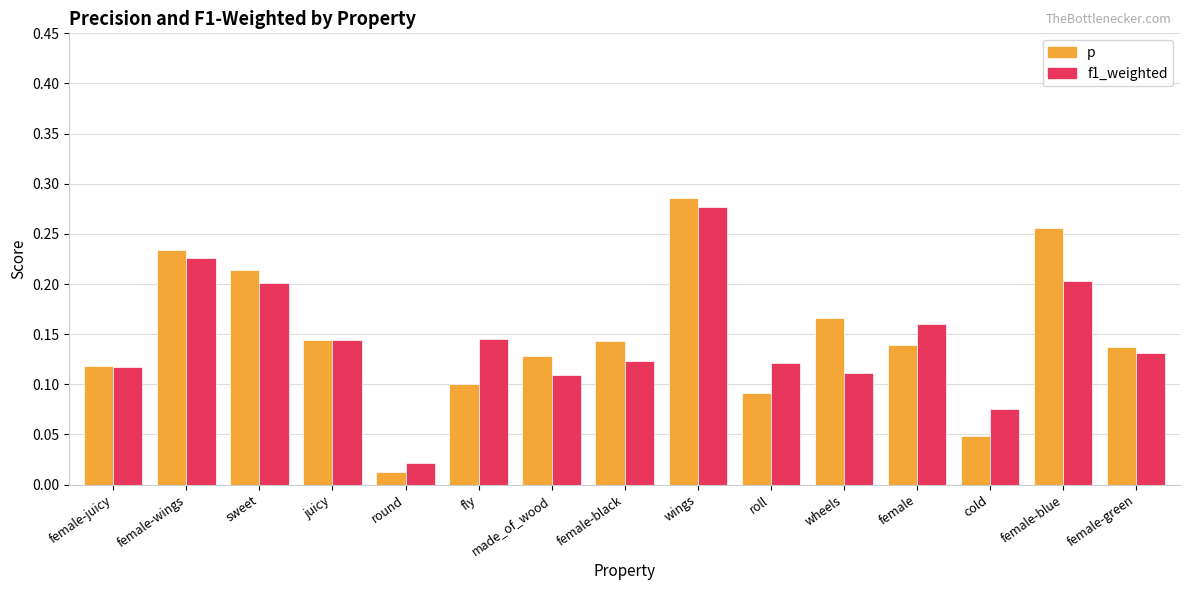

How many bars are there in total?

30